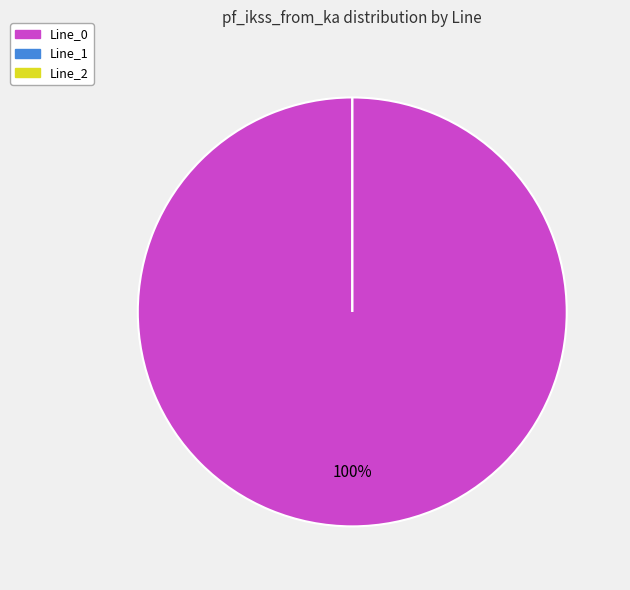

True or false: Line_0 accounts for 100% of the total.

True